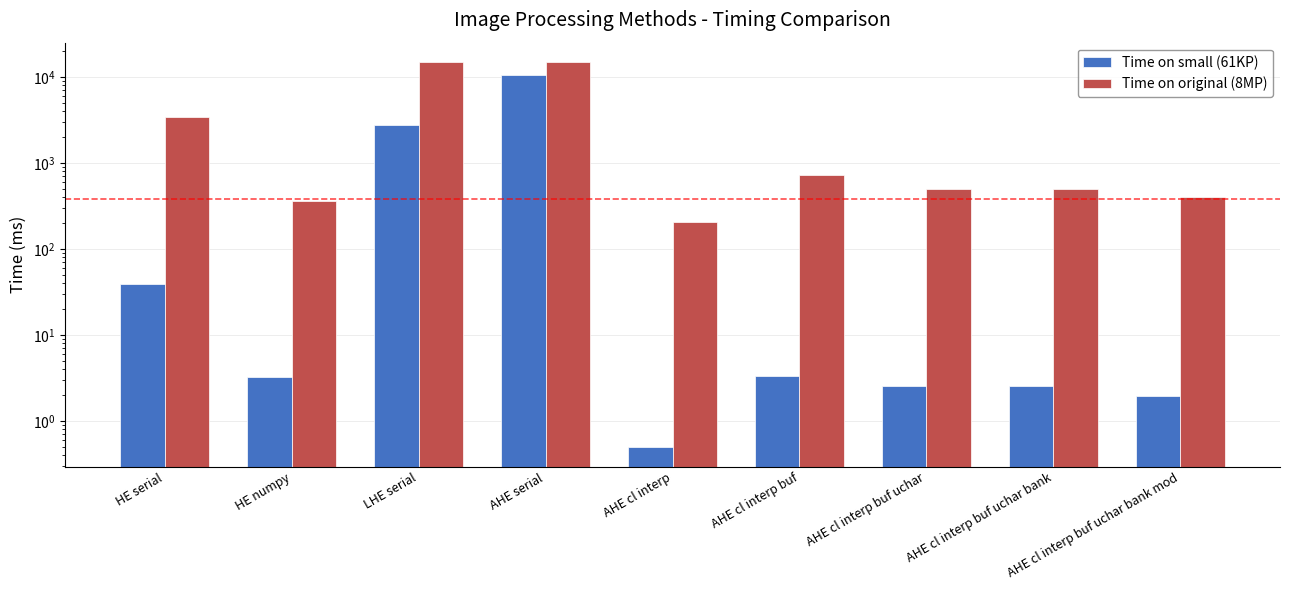

What value does the Time on original (8MP) series have at AHE cl interp buf uchar bank mod?

399.9